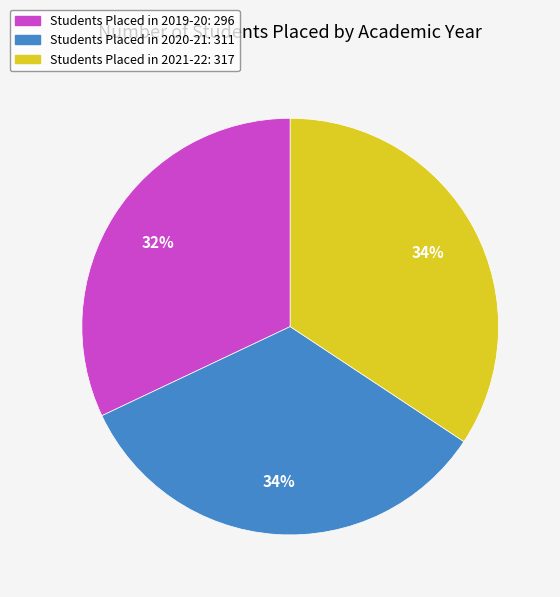

To the nearest percent, what is the difference between the largest and smallest slice percentages?

2%